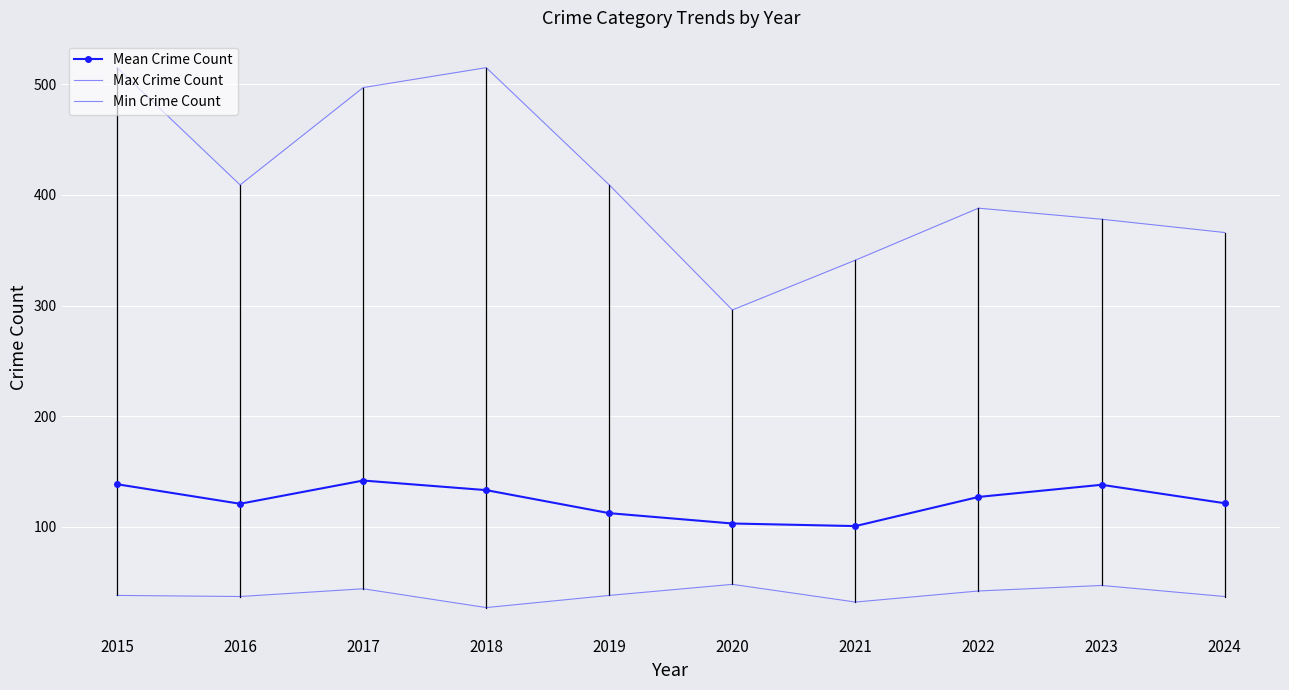

What are all the series names shown in the legend?

Mean Crime Count, Max Crime Count, Min Crime Count